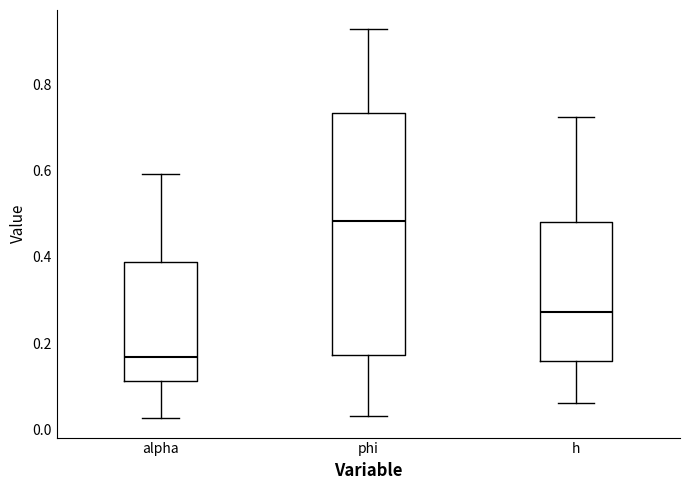

Comparing the boxes themselves (not the whiskers), which one is the tallest?

phi